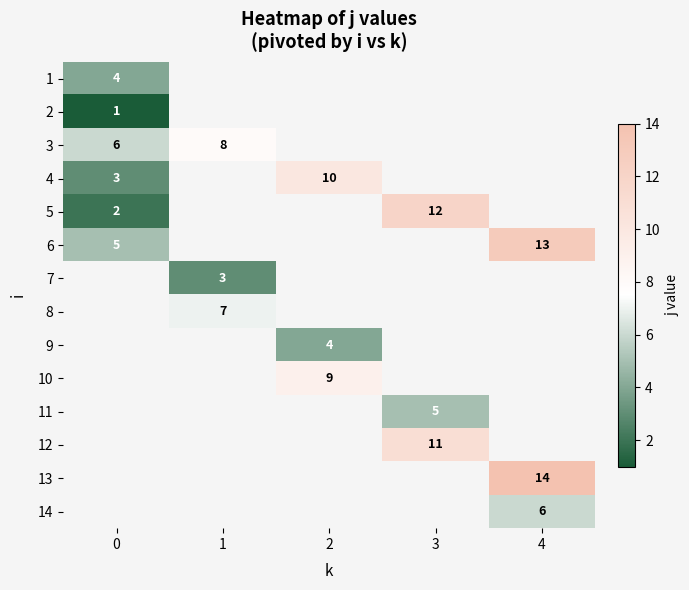

True or false: 5 has a value of 0.6 at 0.

False